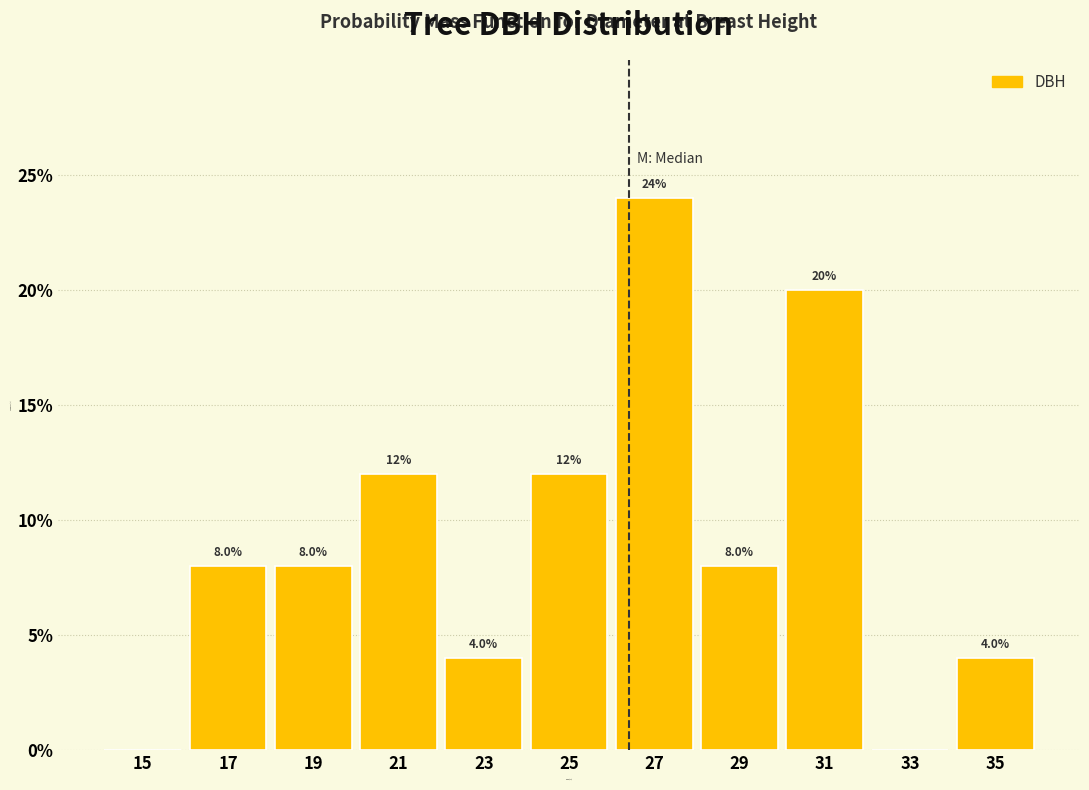

Over which range of the x-axis is the bar tallest?

26 to 28